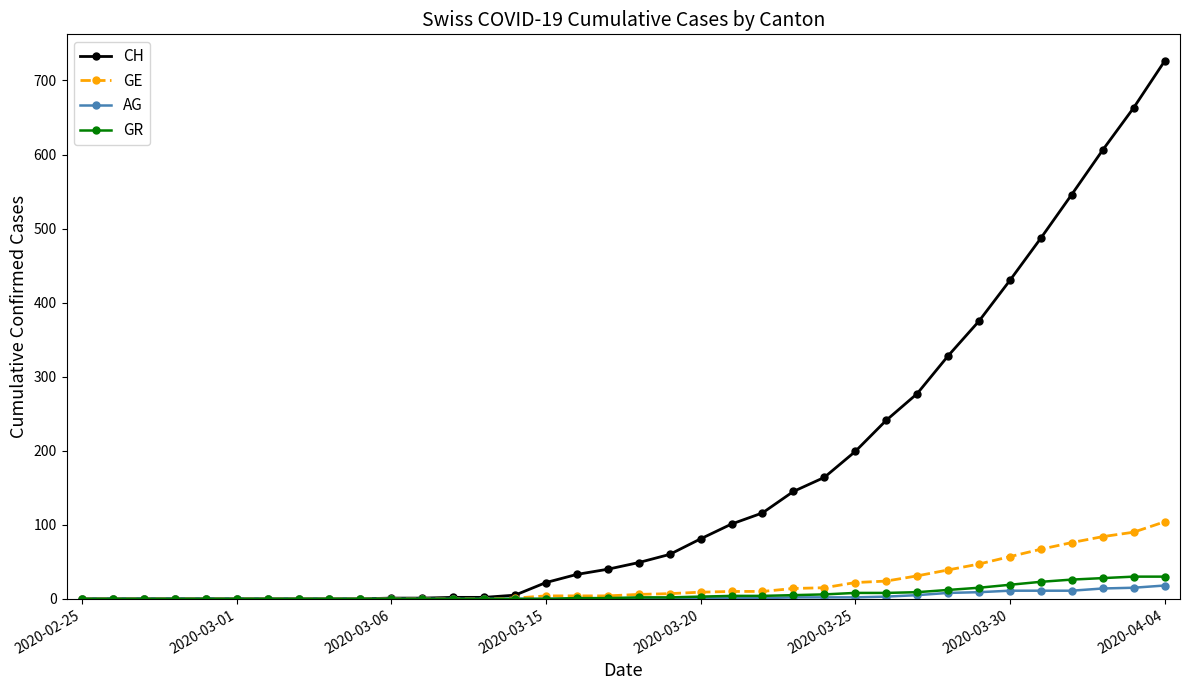

At how many categories does at least one series exceed 403?

6